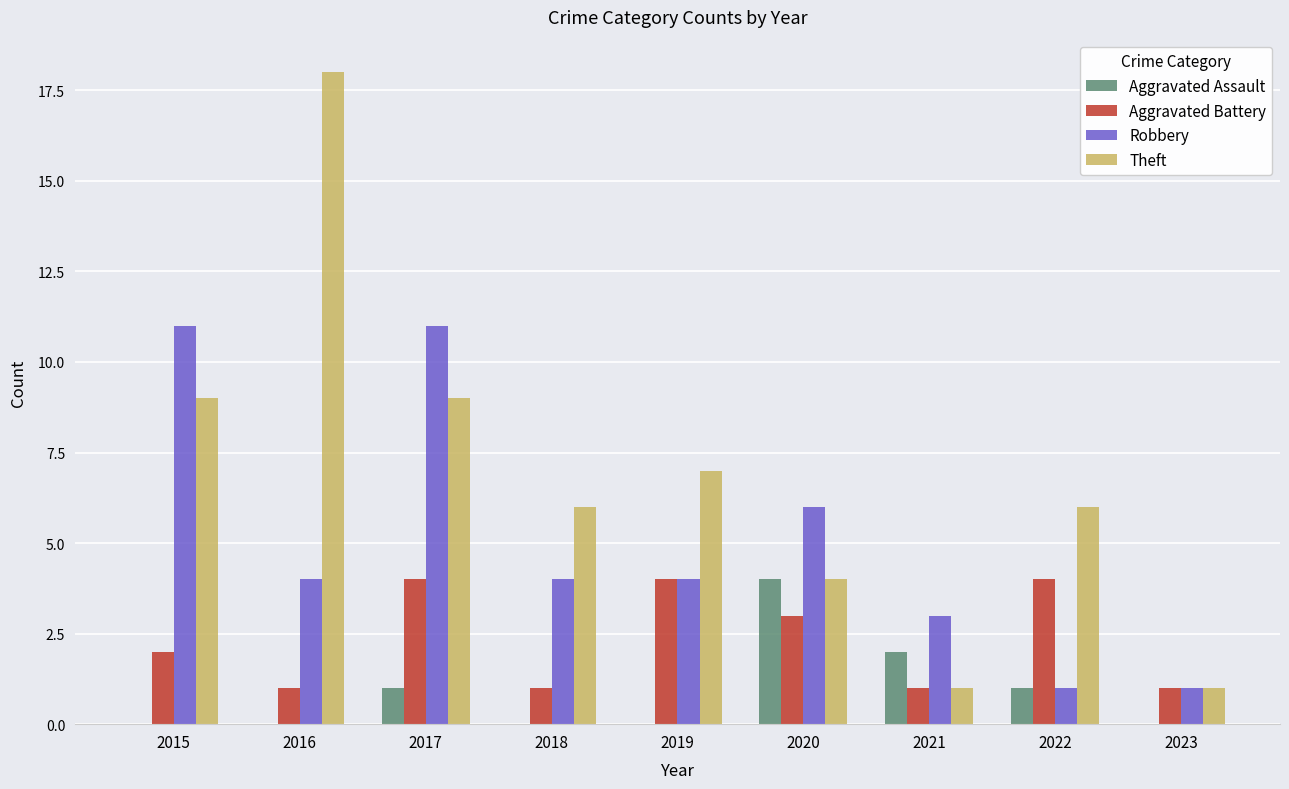

What is the sum of all Theft values?

61